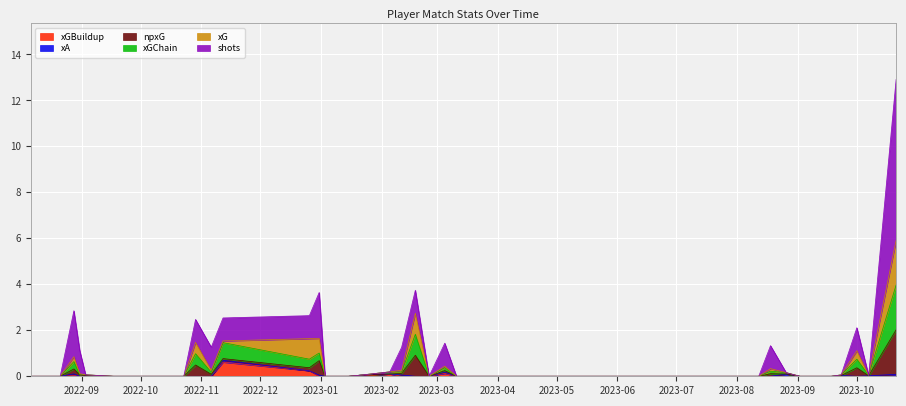

What position from the left is 2022-10-16?

9